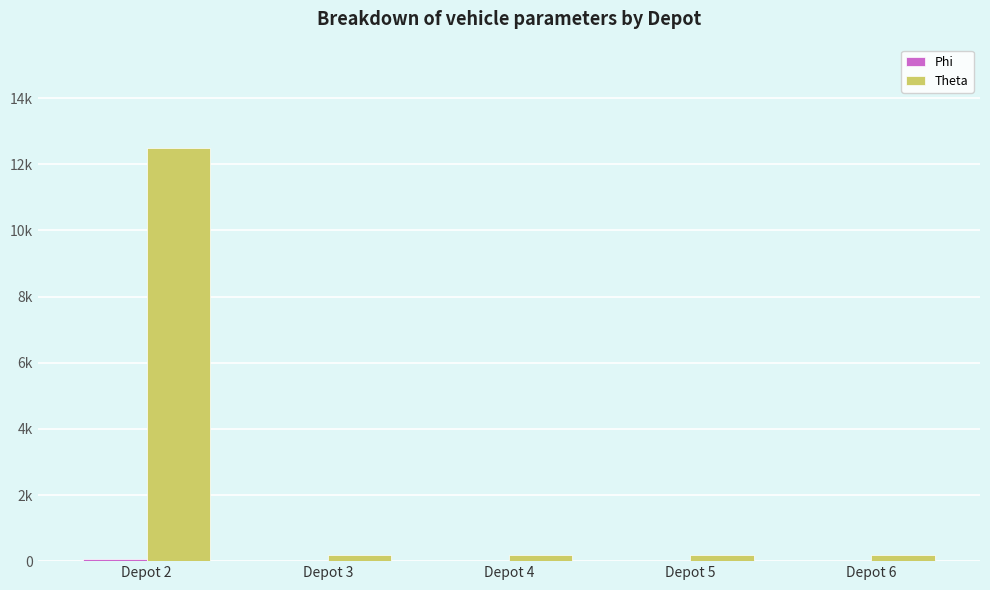

Which category has the highest value in the Phi series?

Depot 2